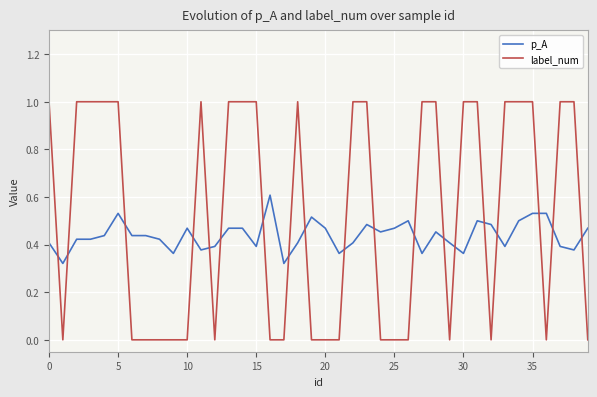

Rank the series by their average value, from highest to lowest.

label_num, p_A